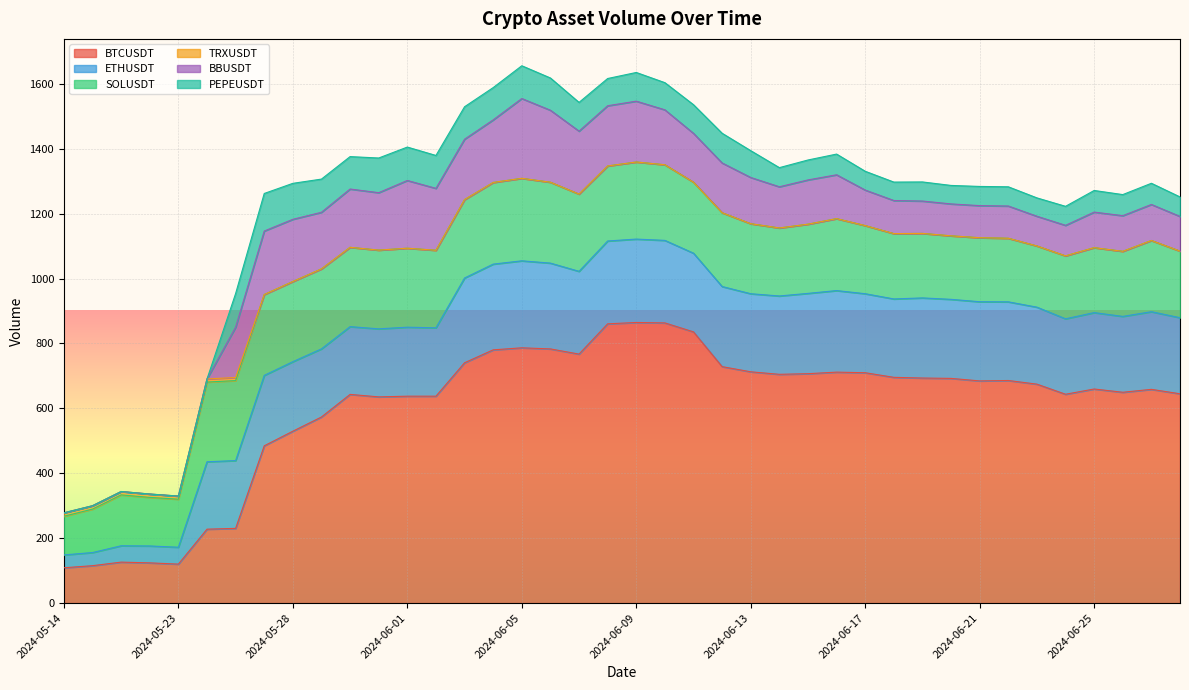

What is the difference between the maximum and second lowest values in the BTCUSDT series?

749.4